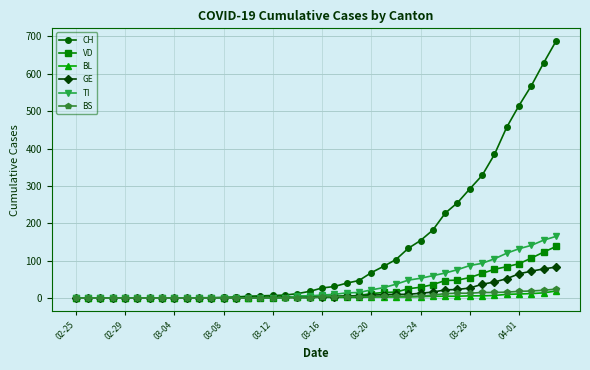

How many categories are shown in the chart?

40